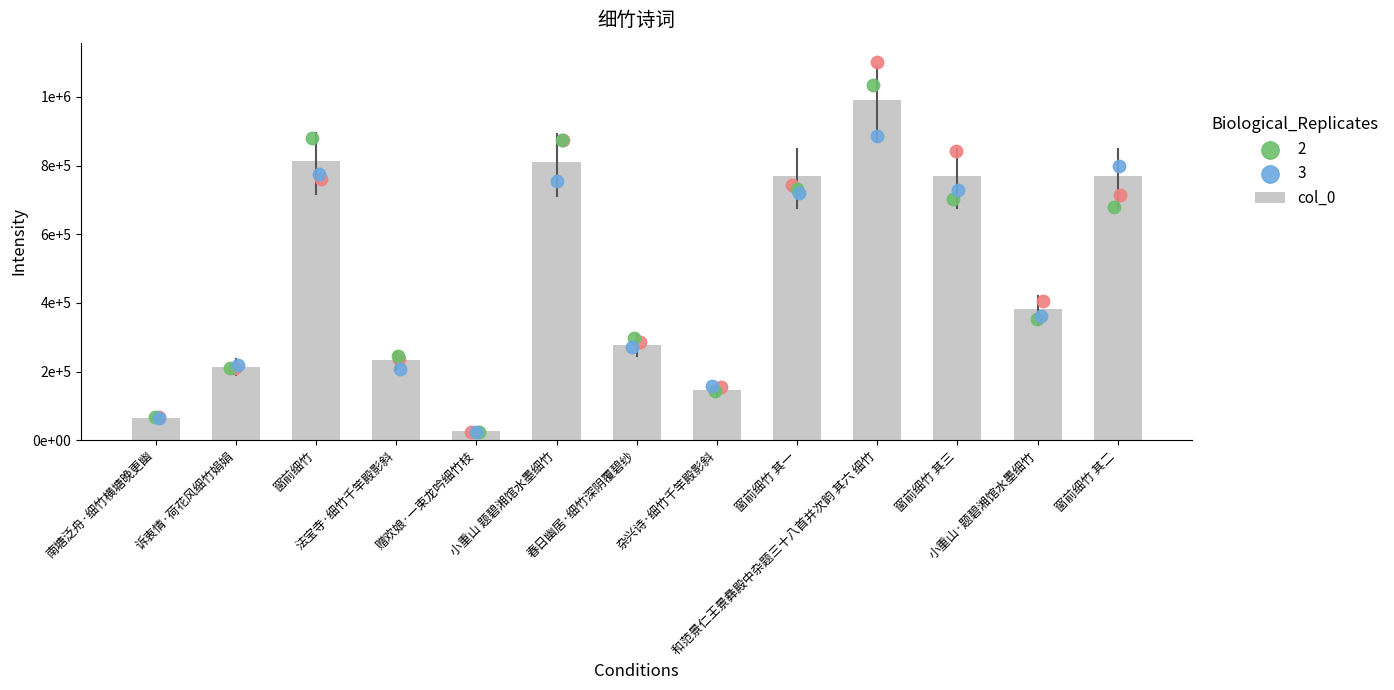

What is the ratio of the value at 法宝寺·细竹千竿殿影斜 to the value at 南塘泛舟·细竹横塘晚更幽?

3.7